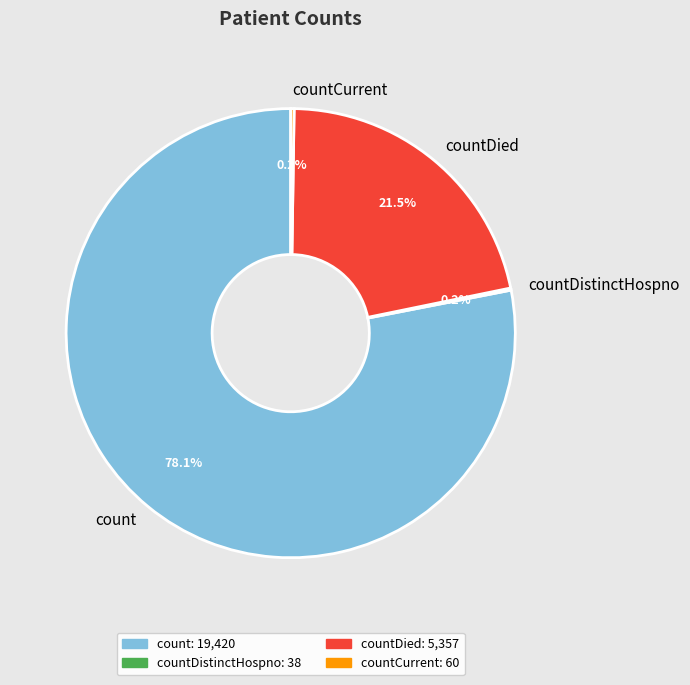

Combined, do count and countDied account for over 50%?

Yes